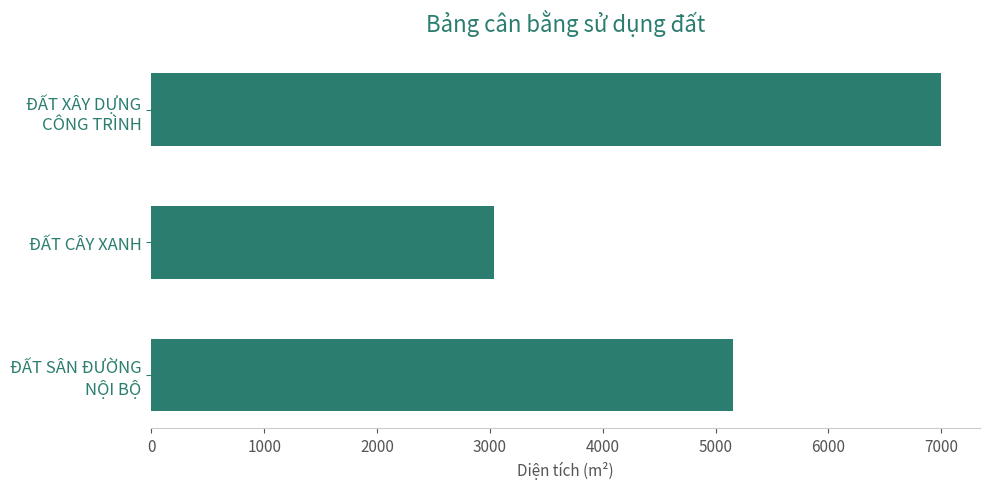

Are the bars grouped side by side (vs. stacked)?

No